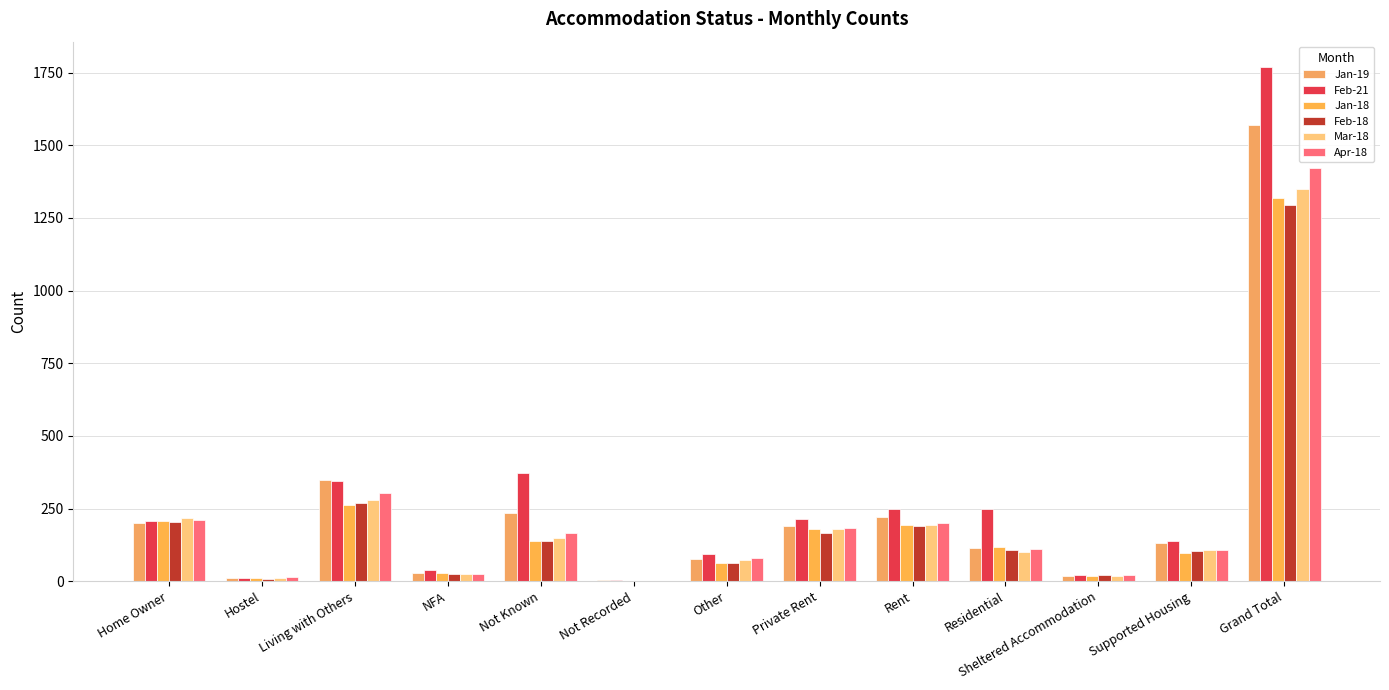

Which series changed the most between Home Owner and Living with Others?

Jan-19